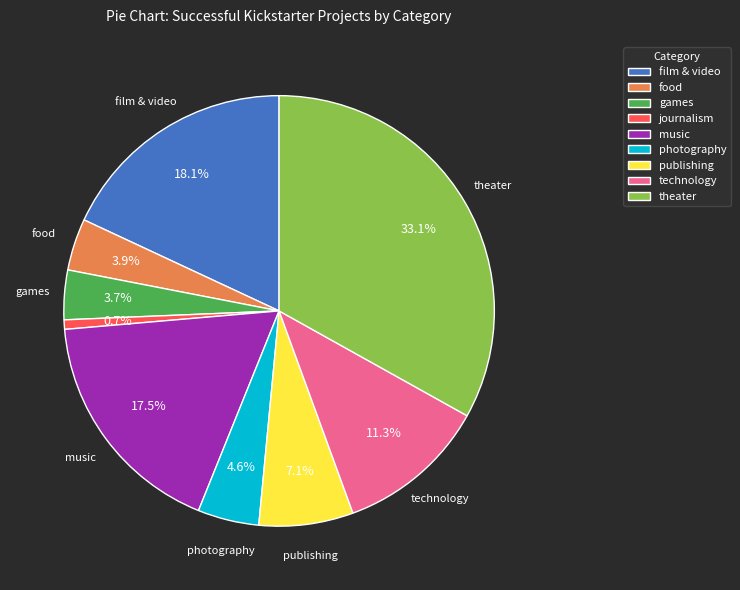

Count the number of slices in the pie.

9